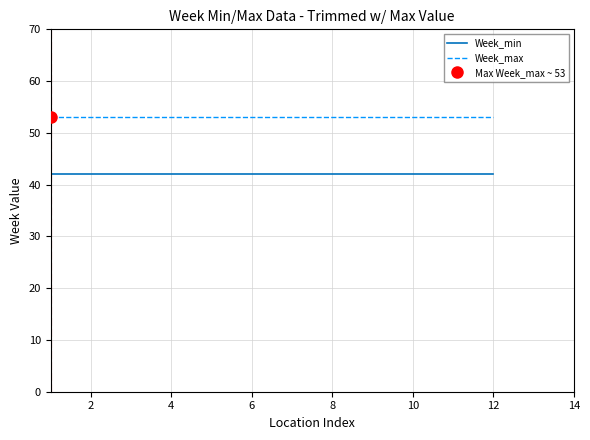

At how many categories does at least one series exceed 46?

12